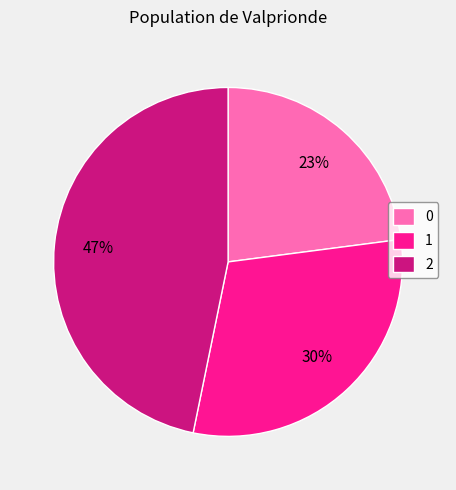

What is the largest slice in the pie chart?

2